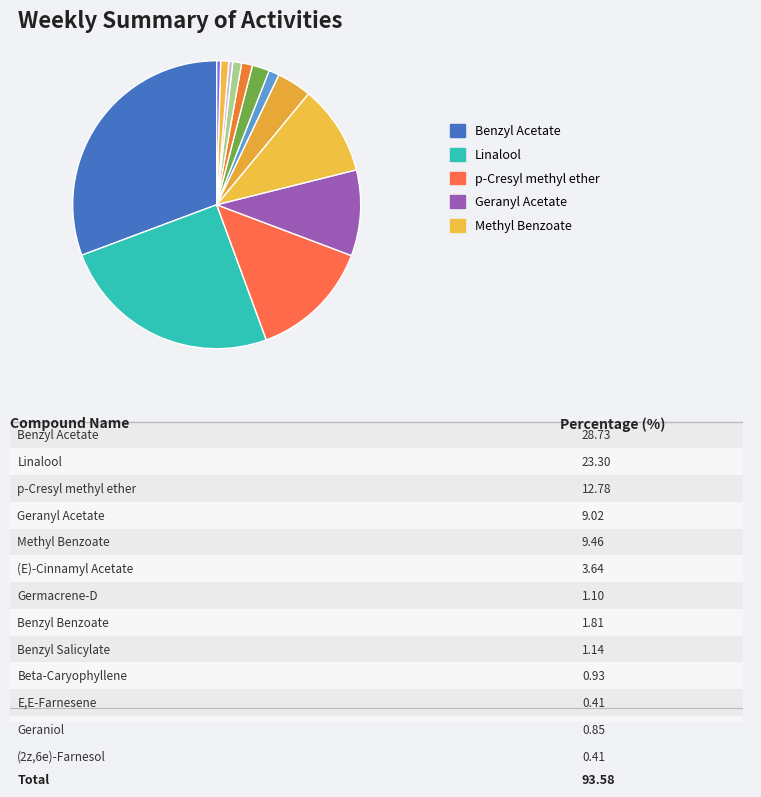

How many segments does this pie chart have?

13